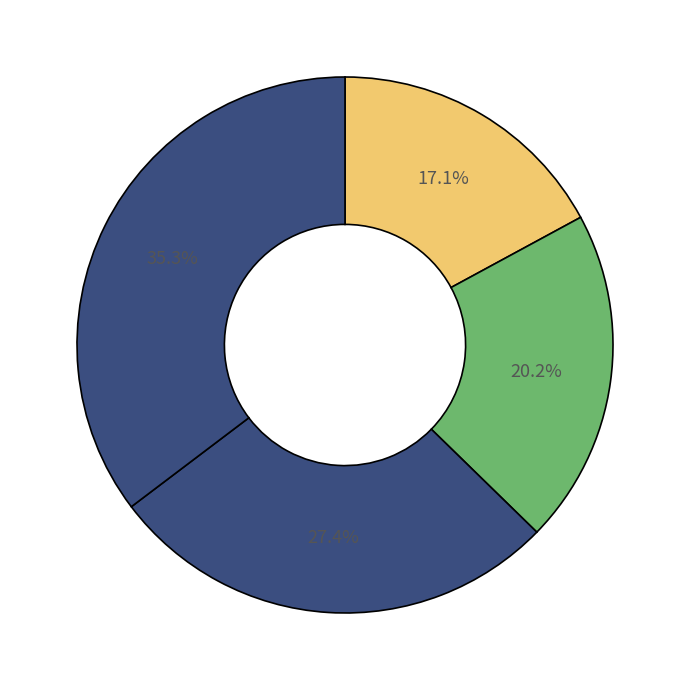

How many slices are in this pie chart?

4